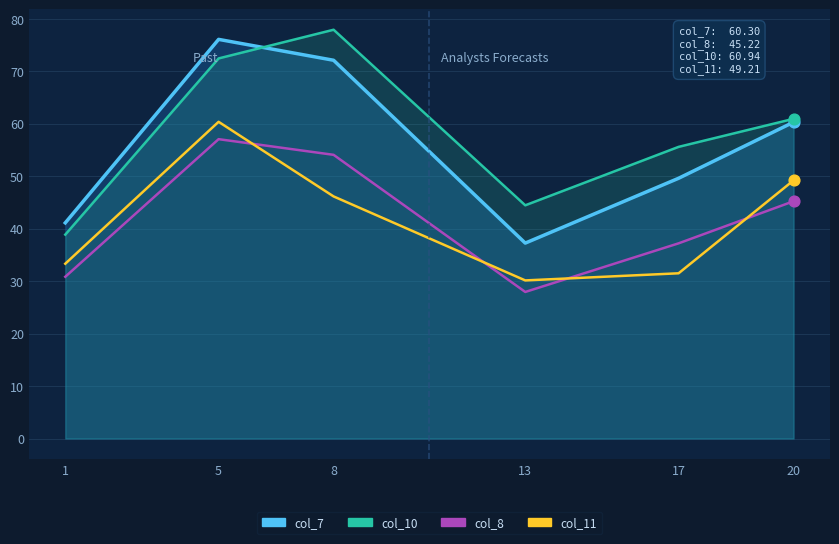

Which series contains the lowest Y value?

col_8